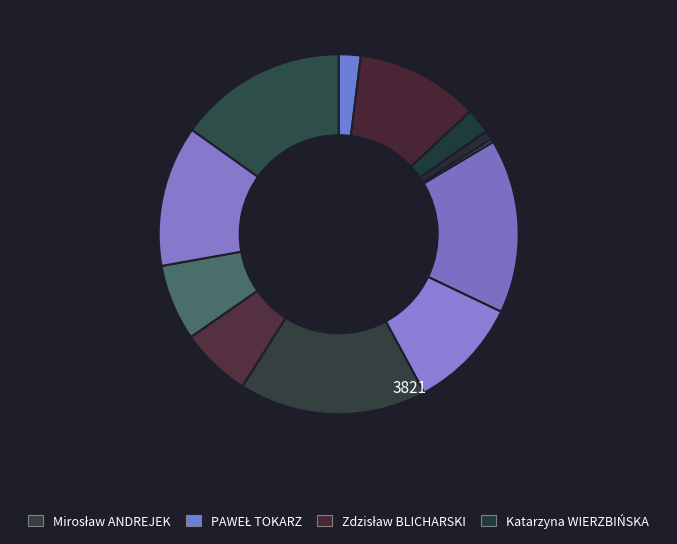

Which slice is the smallest?

IZABELA GWIŻDŻ